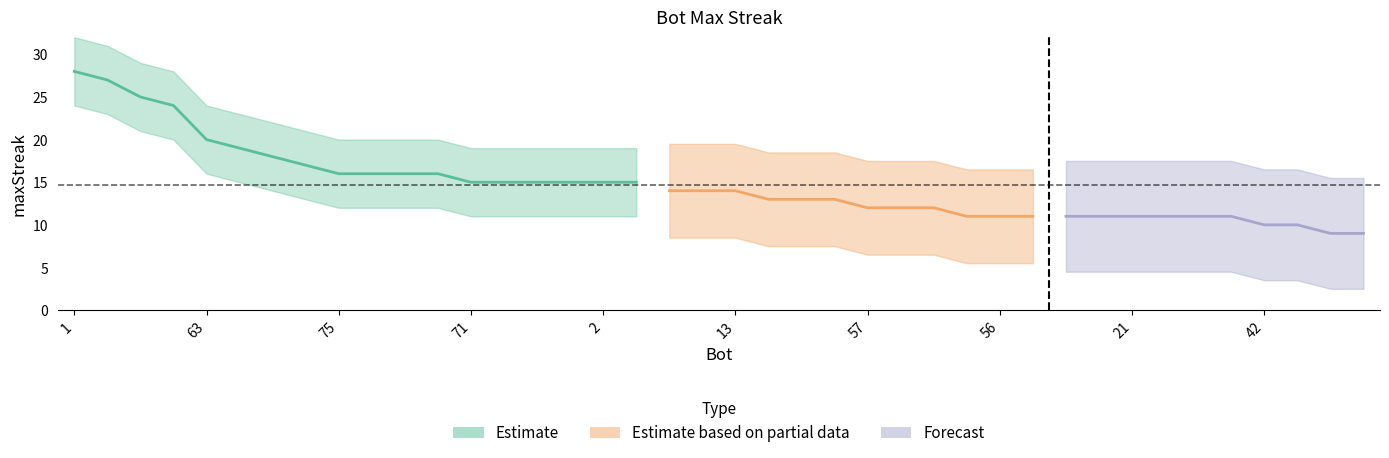

What is the minimum value shown in the chart?

9